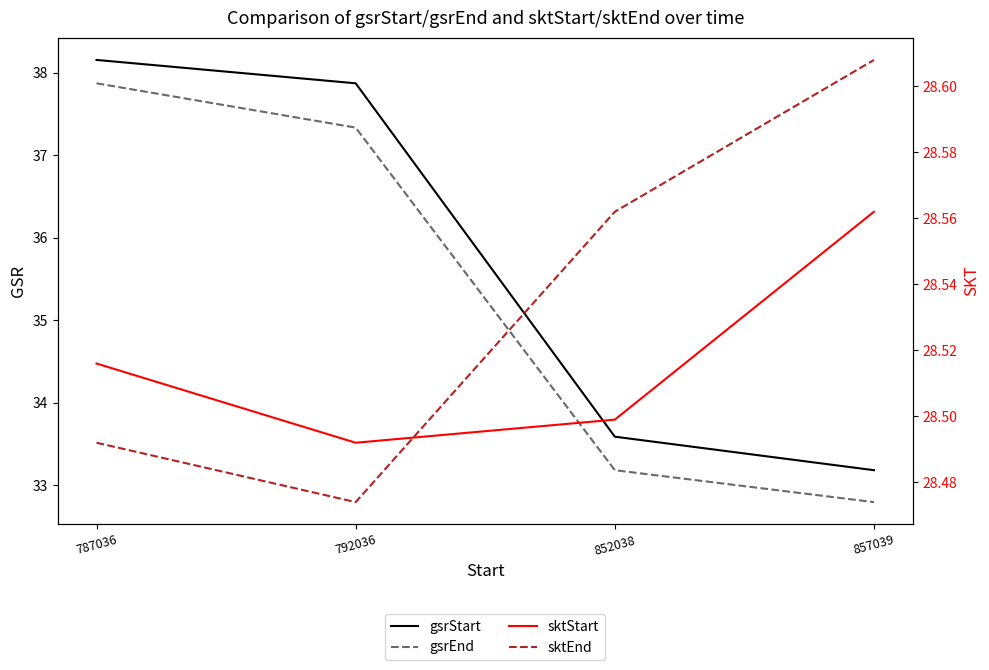

Which series changed the most between 852038 and 857039?

gsrStart